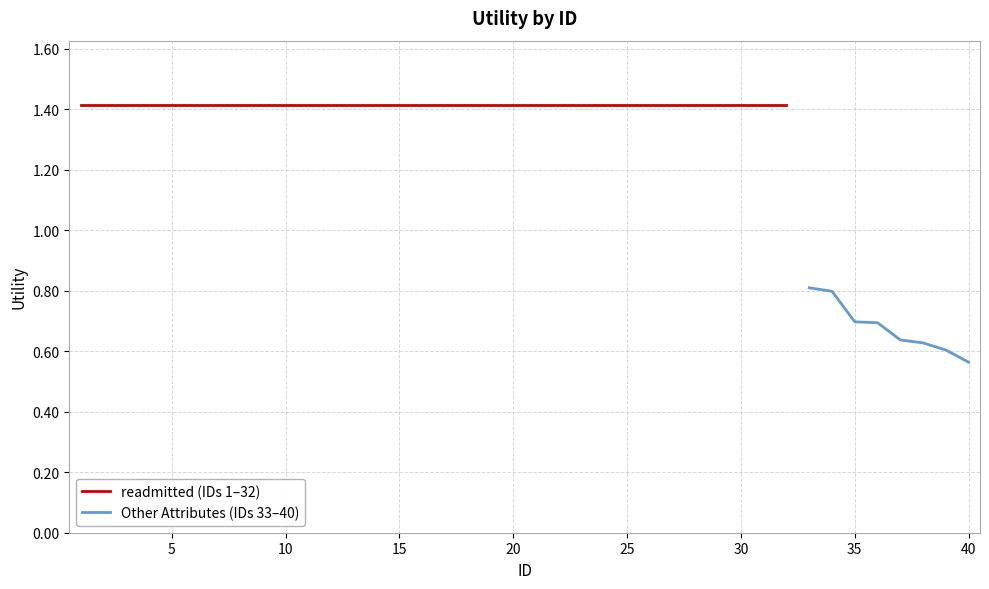

What is the average value?

1.3